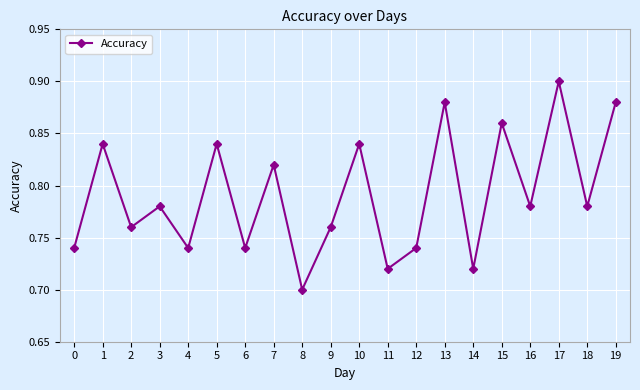

The chart shows a value of 0.9 at 15. True or false?

True